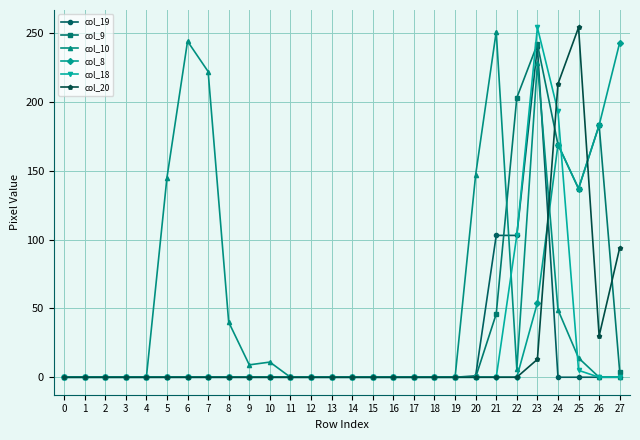

How many lines are shown in the chart?

6